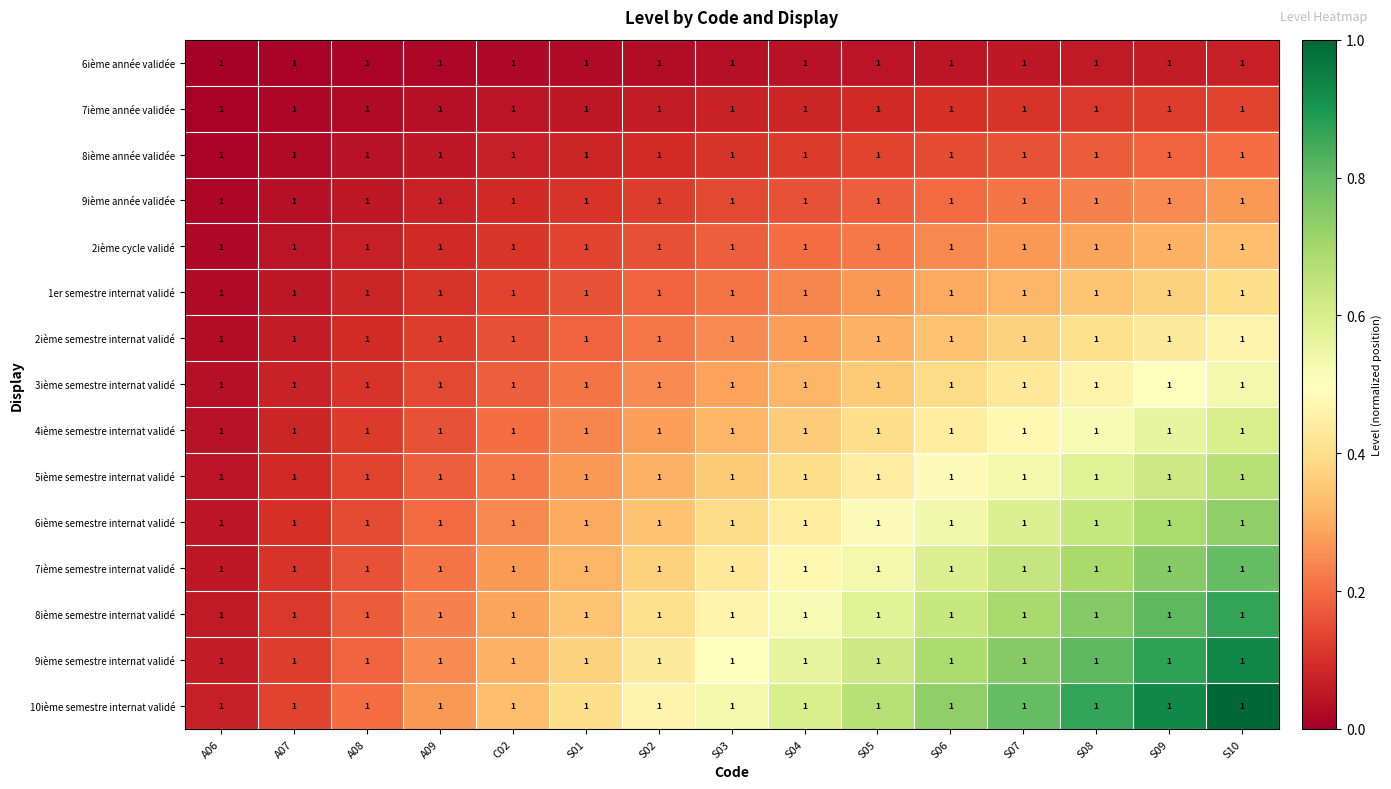

Between S02 and A07, which is larger?

S02